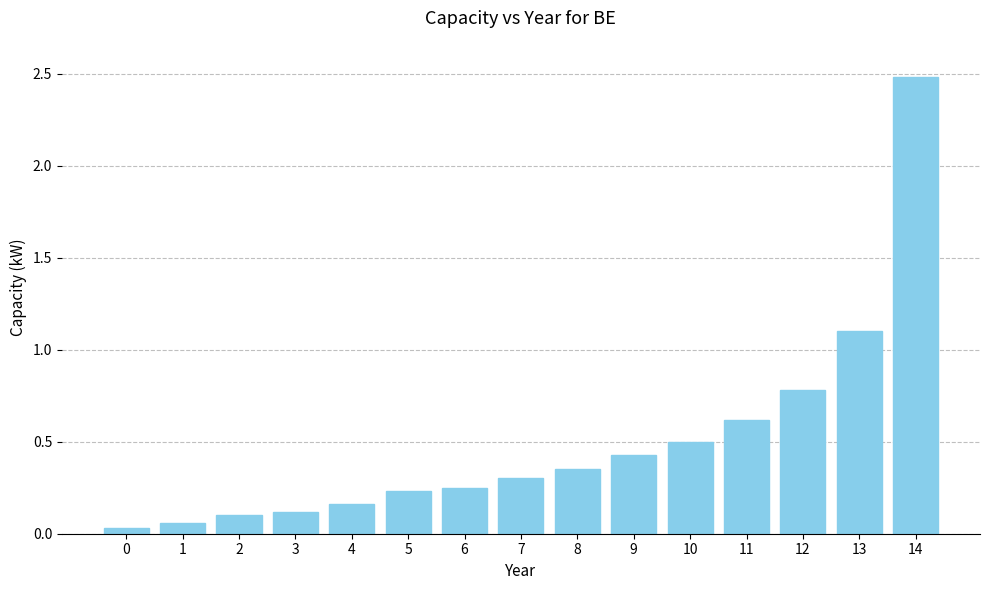

Where is the data nearest to the value 1?

13